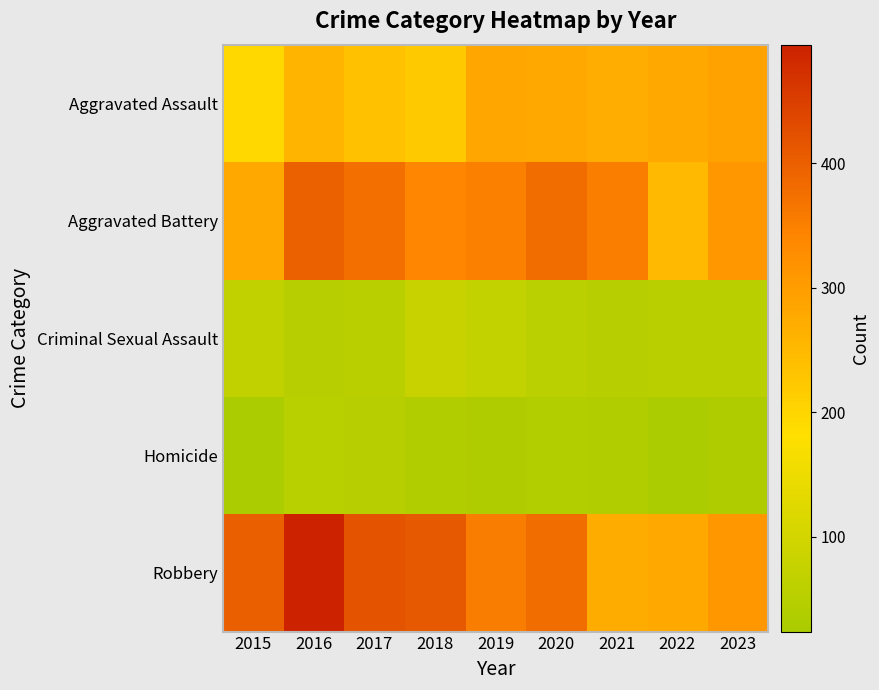

At how many categories does at least one series exceed 340?

7